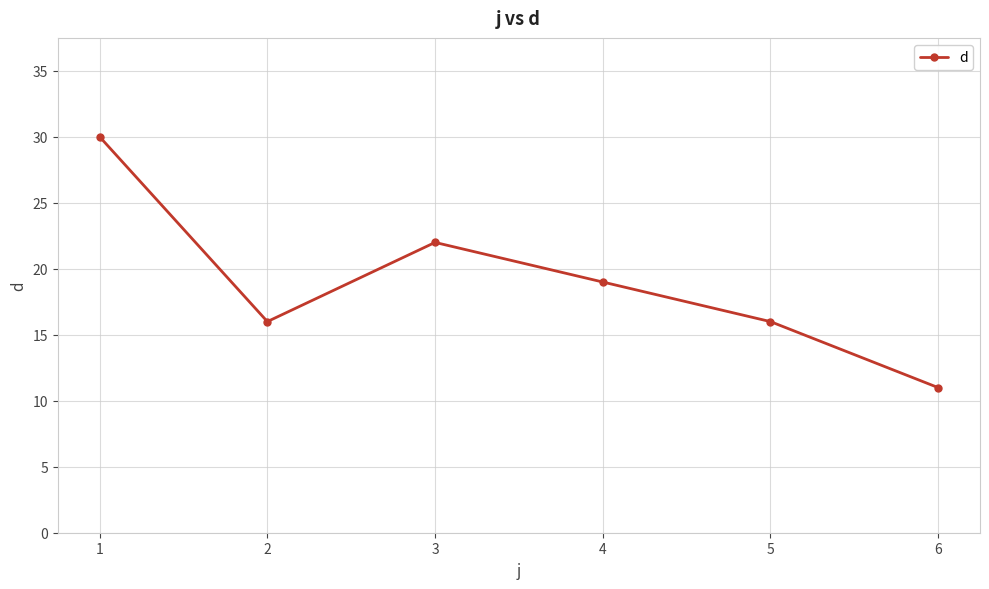

Reading right to left, extract all data points from this chart.

11	16	19	22	16	30